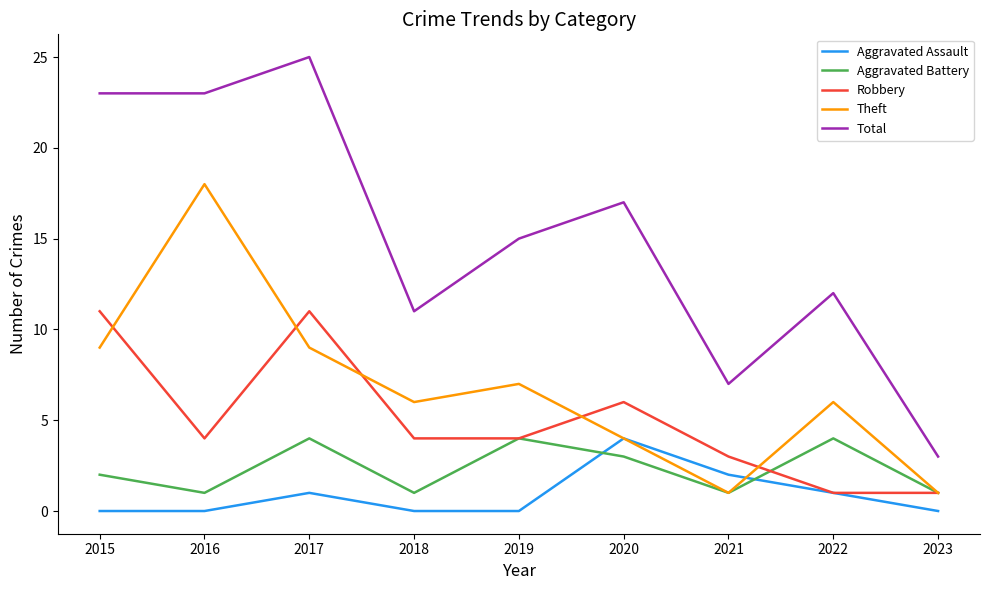

In Theft, how many points are lower than both neighbors (excluding endpoints)?

2